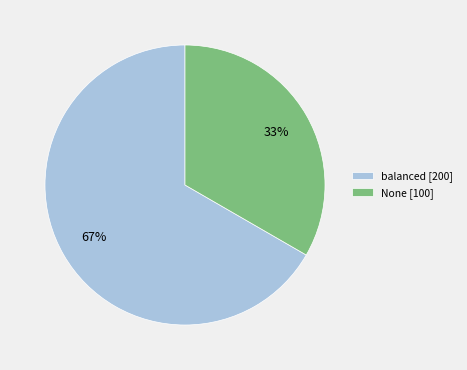

Is it true that None is 80% of the pie?

False